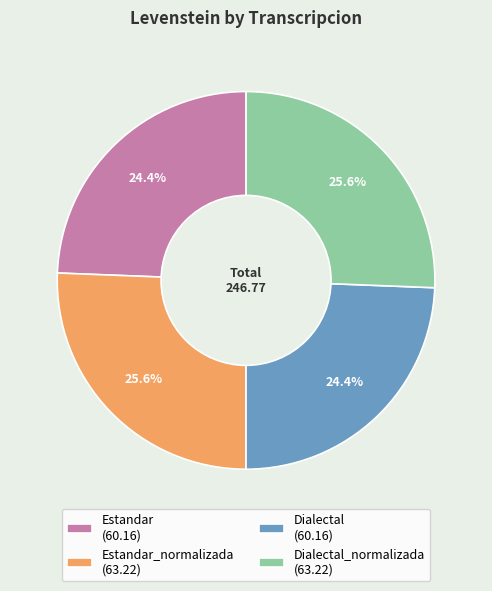

Between Estandar_normalizada (63.22) and Estandar (60.16), which is larger?

Estandar_normalizada (63.22)